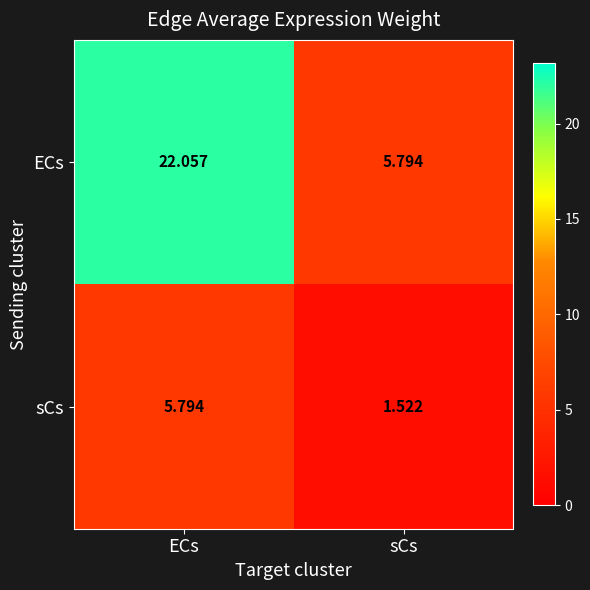

How many categories are shown in the chart?

2